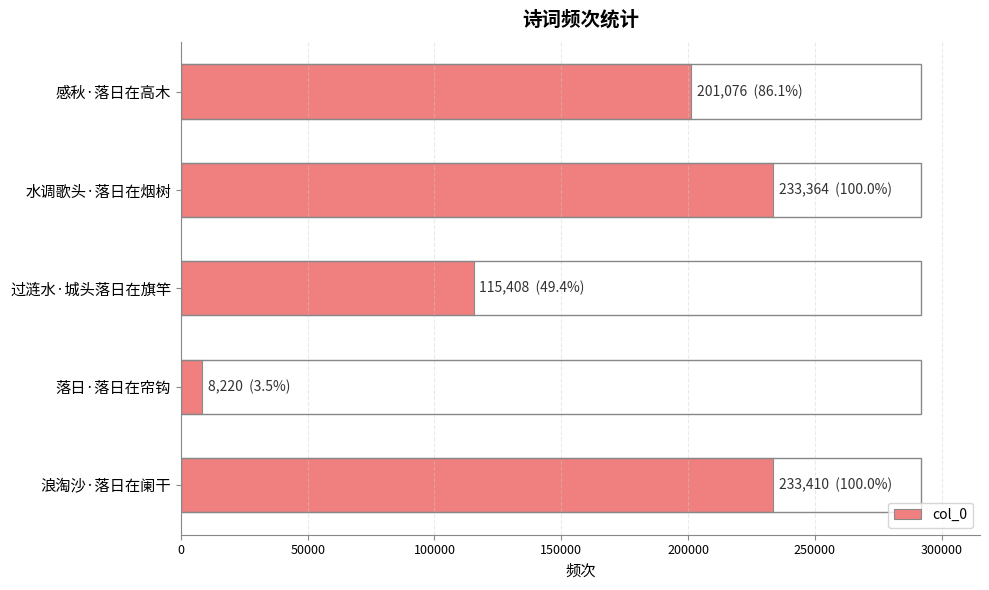

How many data points are less than 201076?

2